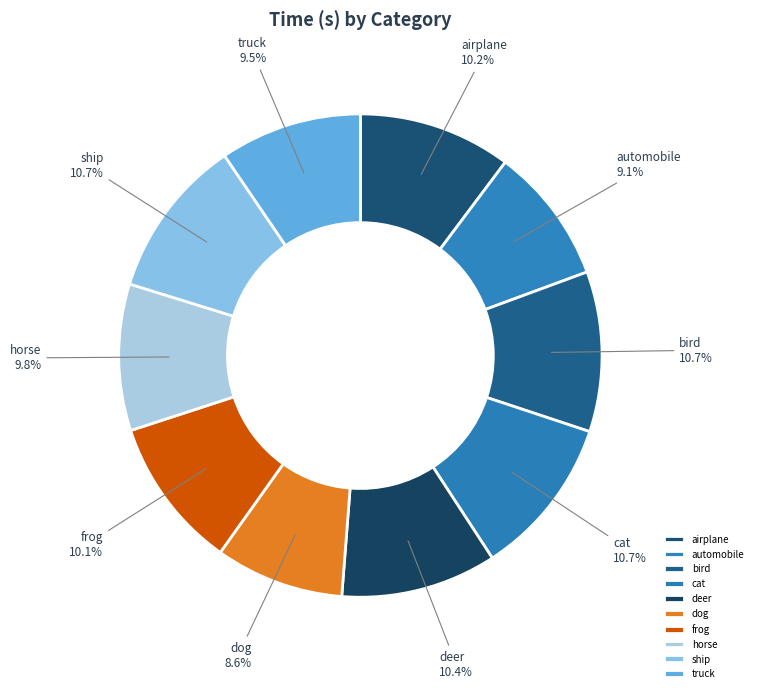

What is the smallest slice in the pie chart?

dog